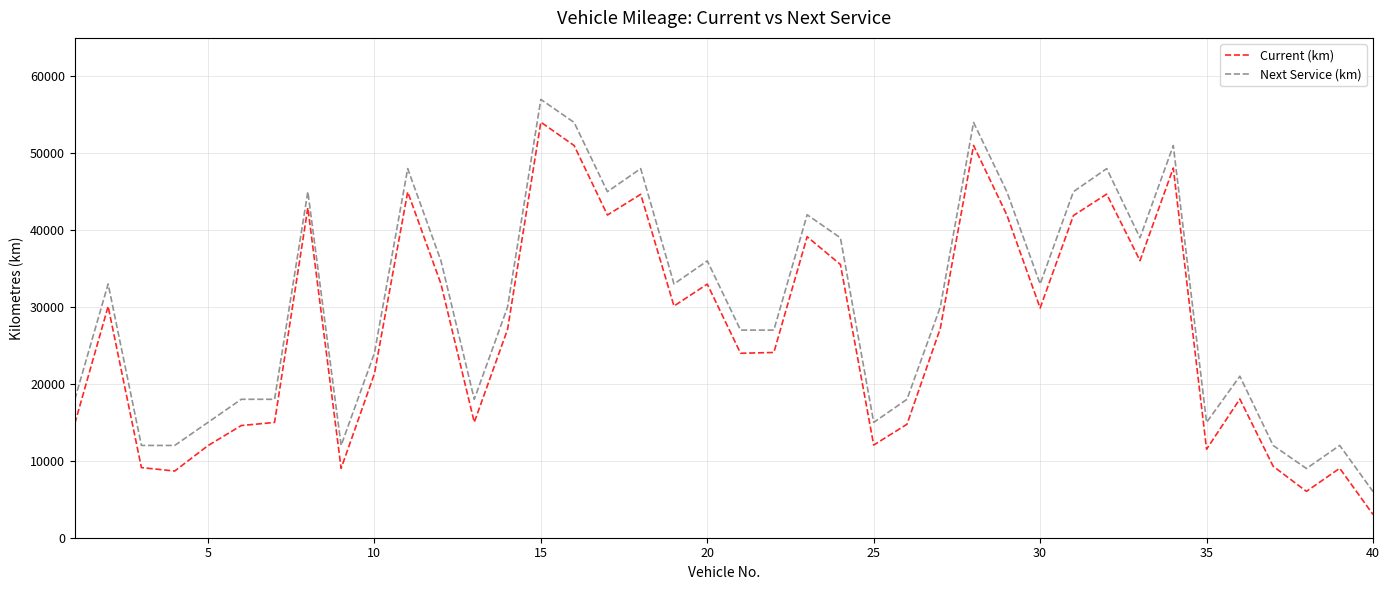

Which series has the widest spread of values?

Current (km)